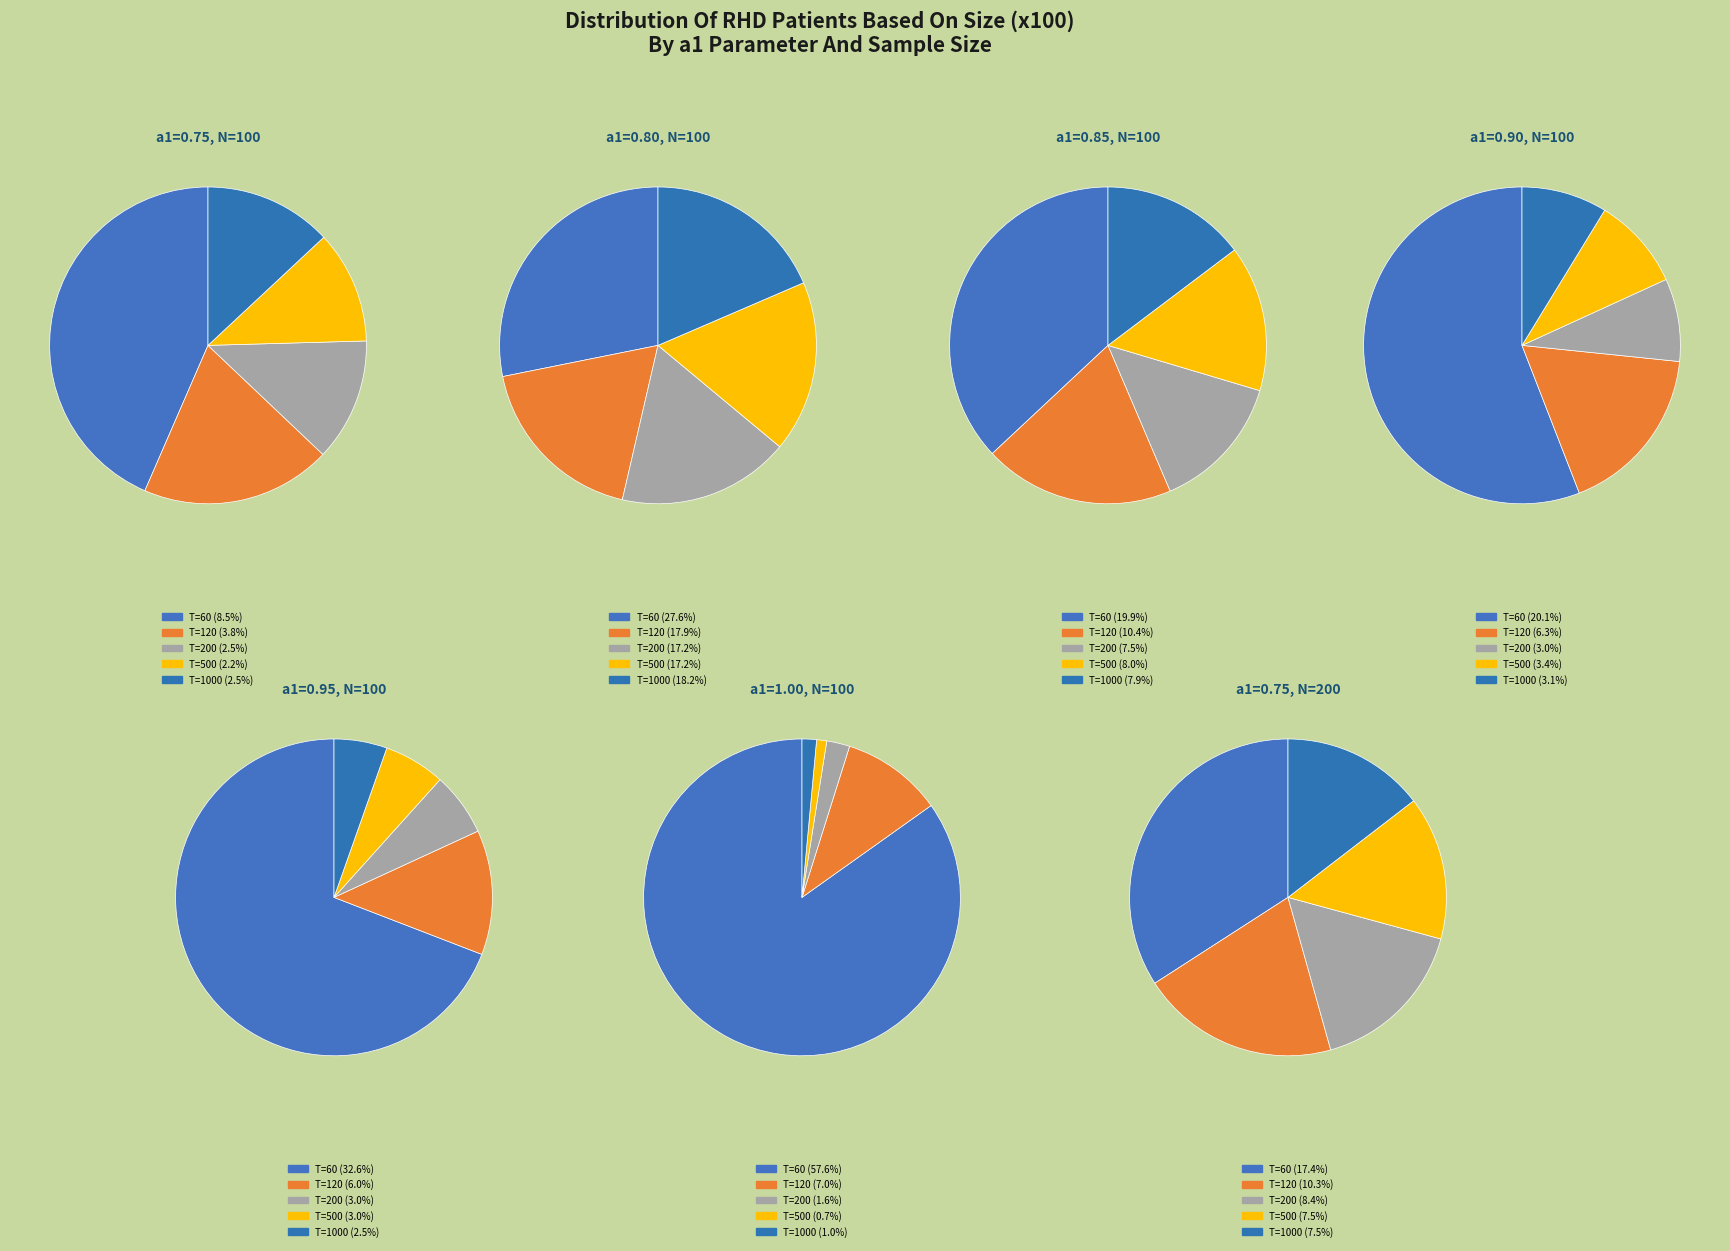

Which has a higher value, N=100,T=1000 or N=100,T=120?

N=100,T=120